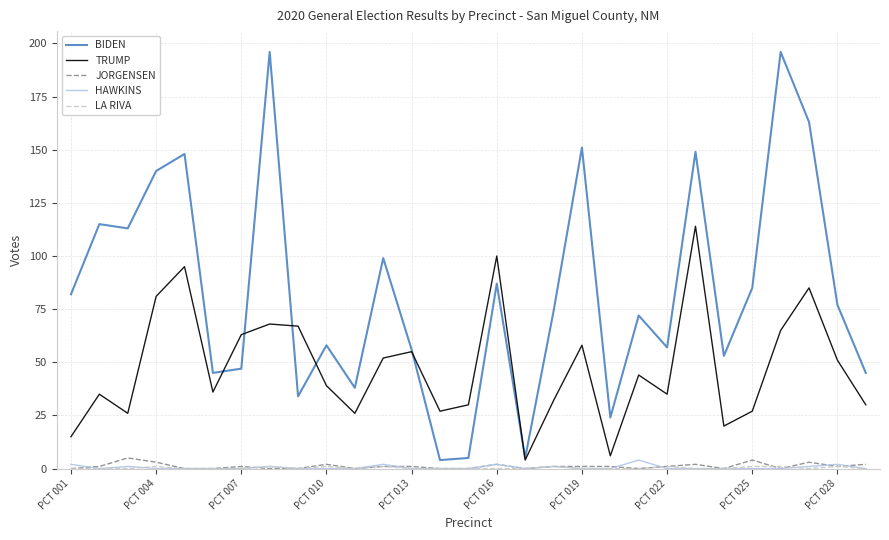

Which series has the widest spread of values?

BIDEN